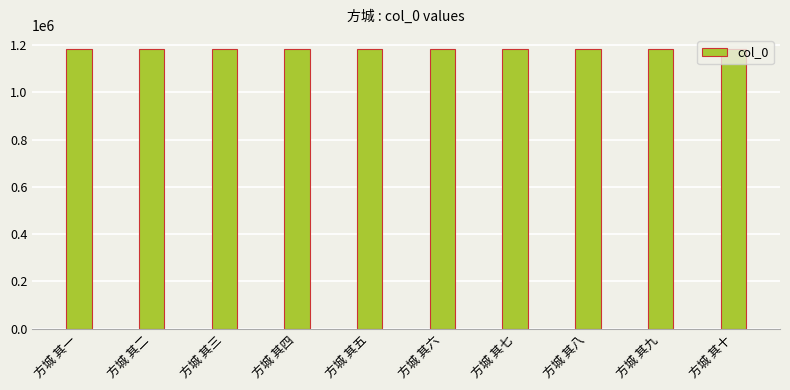

What value does the data have at 方城 其二?

1182773